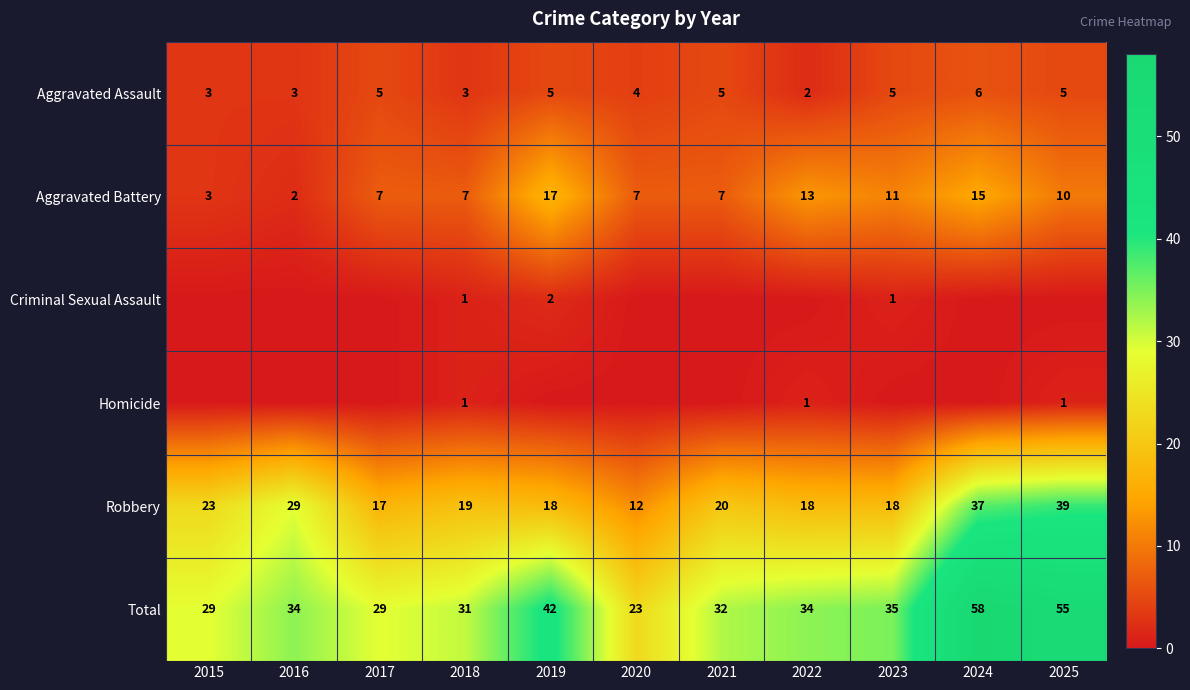

What is the sum of all Aggravated Battery values?

99